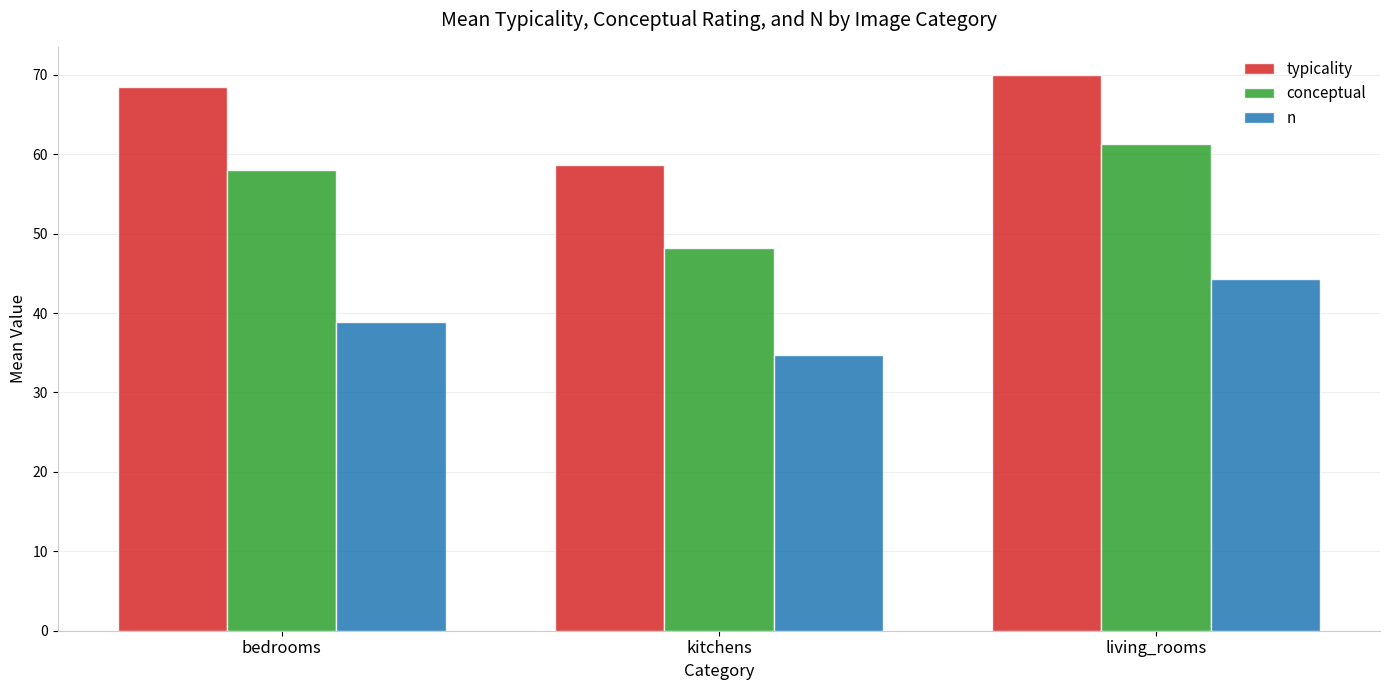

Reading right to left, extract all data points from this chart.

typicality: 70.0	58.6	68.4
conceptual: 61.3	48.2	58.0
n: 44.3	34.8	38.9